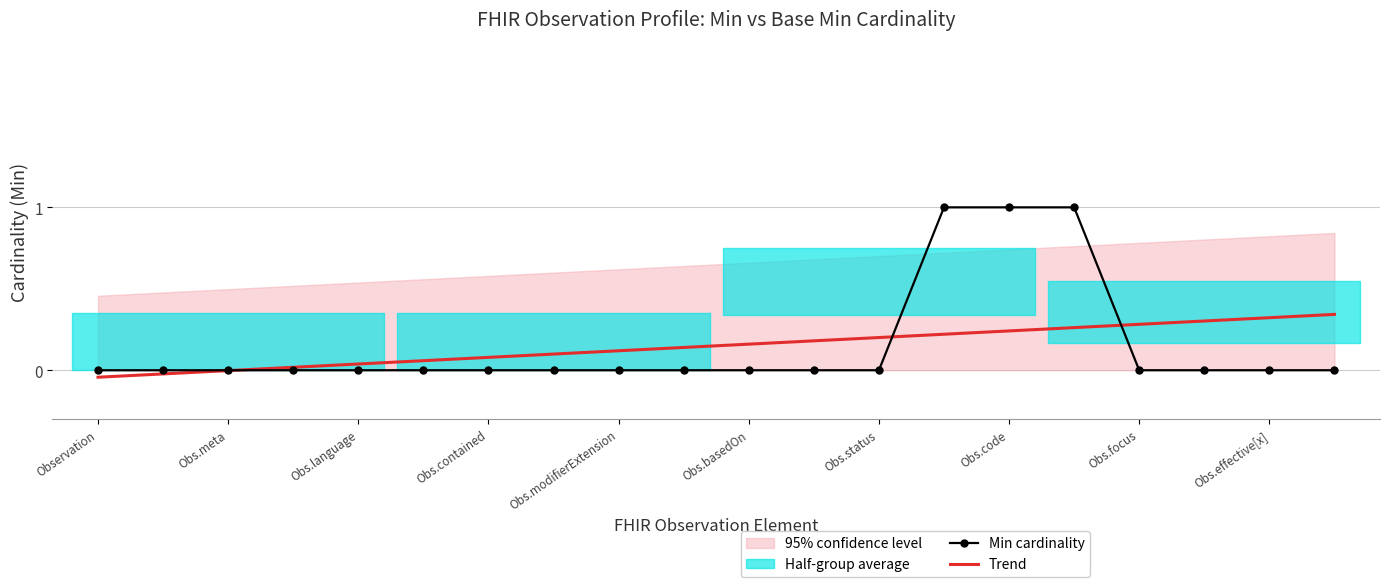

What is the maximum value for Trend?

0.3